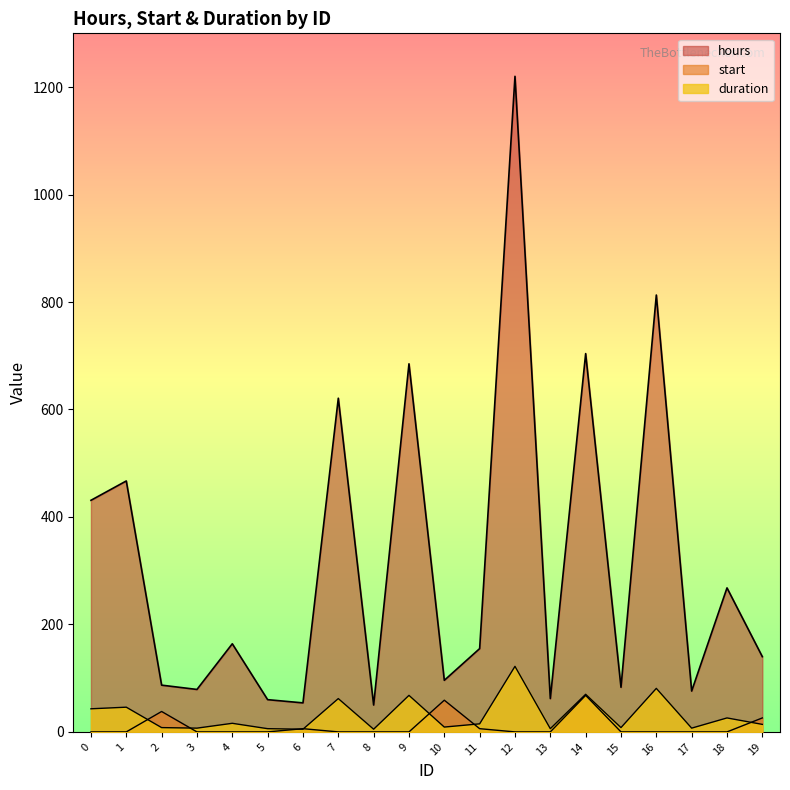

Does the chart display data point markers on the line(s)?

No